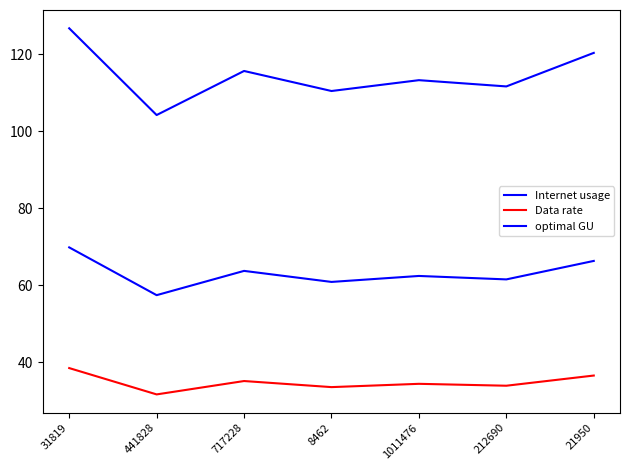

How many lines are shown in the chart?

3